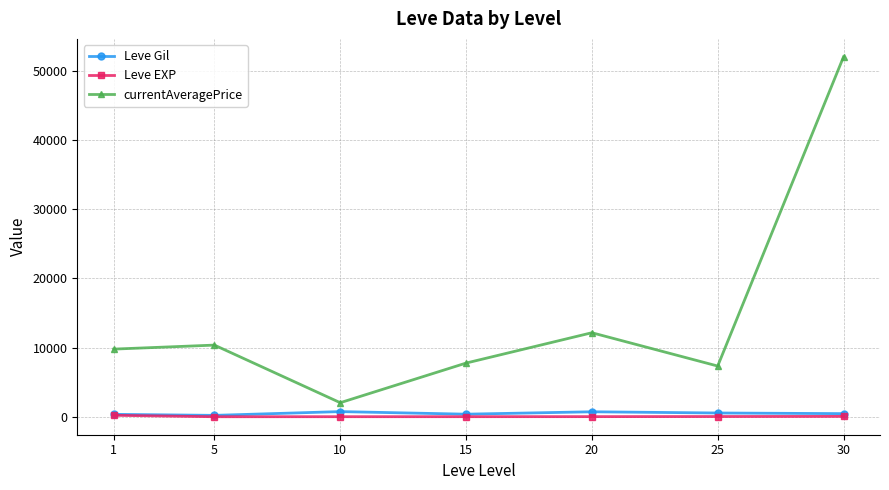

Which series has the largest total across all categories?

currentAveragePrice